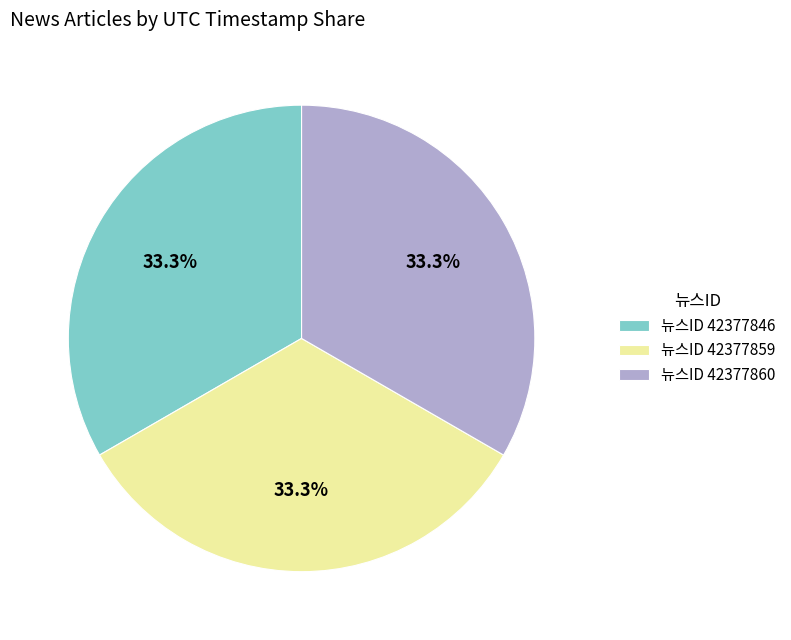

Is there any slice that represents more than half of the pie?

No